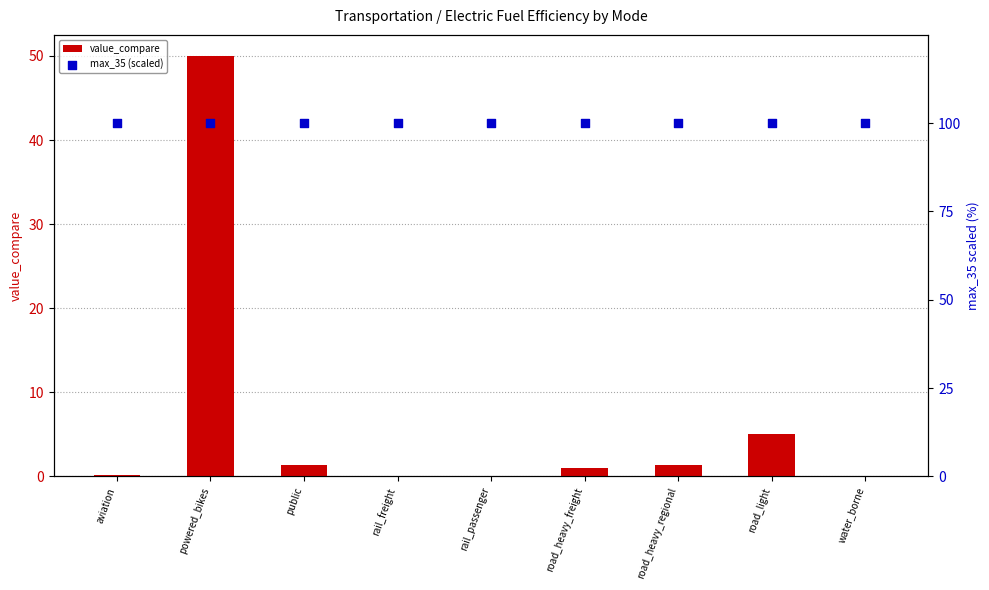

Which series has the largest Y range (max minus min)?

value_compare